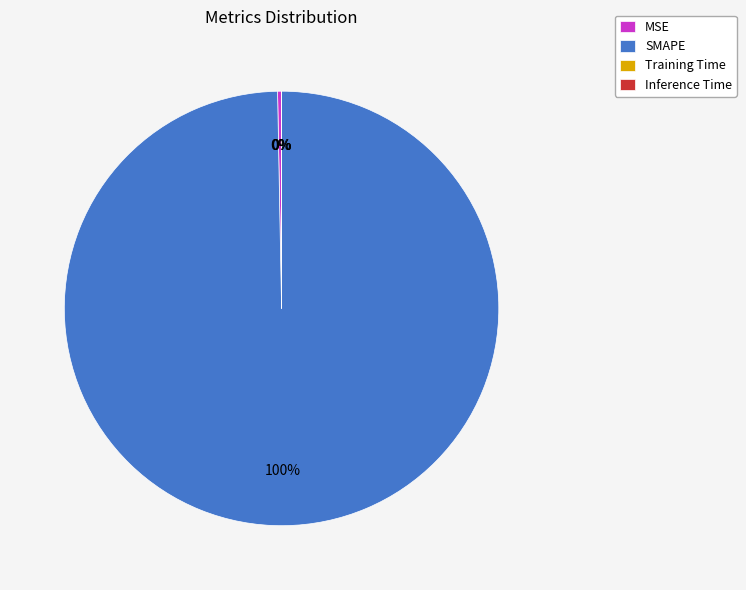

To the nearest percent, what is the difference between the largest and smallest slice percentages?

100%